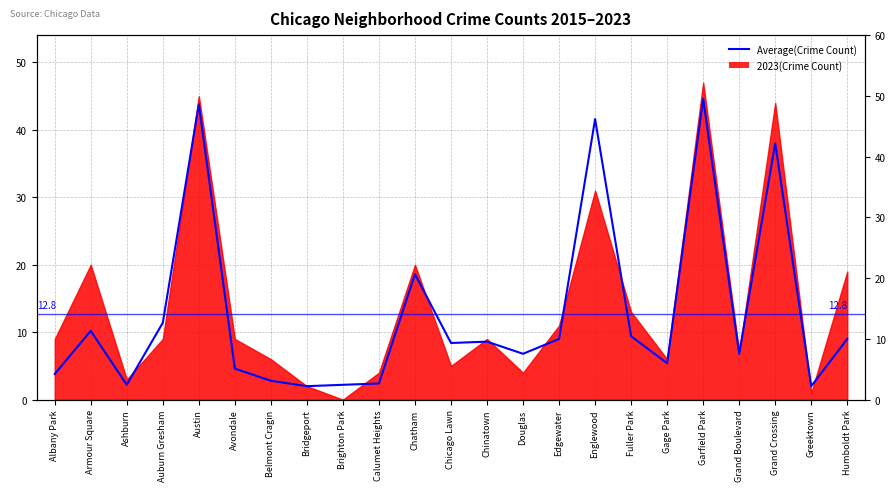

Reading right to left, extract all data points from this chart.

Humboldt Park=9.0	Greektown=2.0	Grand Crossing=38.0	Grand Boulevard=6.8	Garfield Park=44.6	Gage Park=5.4	Fuller Park=9.4	Englewood=41.6	Edgewater=9.0	Douglas=6.8	Chinatown=8.6	Chicago Lawn=8.4	Chatham=18.6	Calumet Heights=2.4	Brighton Park=2.2	Bridgeport=2.0	Belmont Cragin=2.8	Avondale=4.6	Austin=43.8	Auburn Gresham=11.4	Ashburn=2.2	Armour Square=10.2	Albany Park=3.8